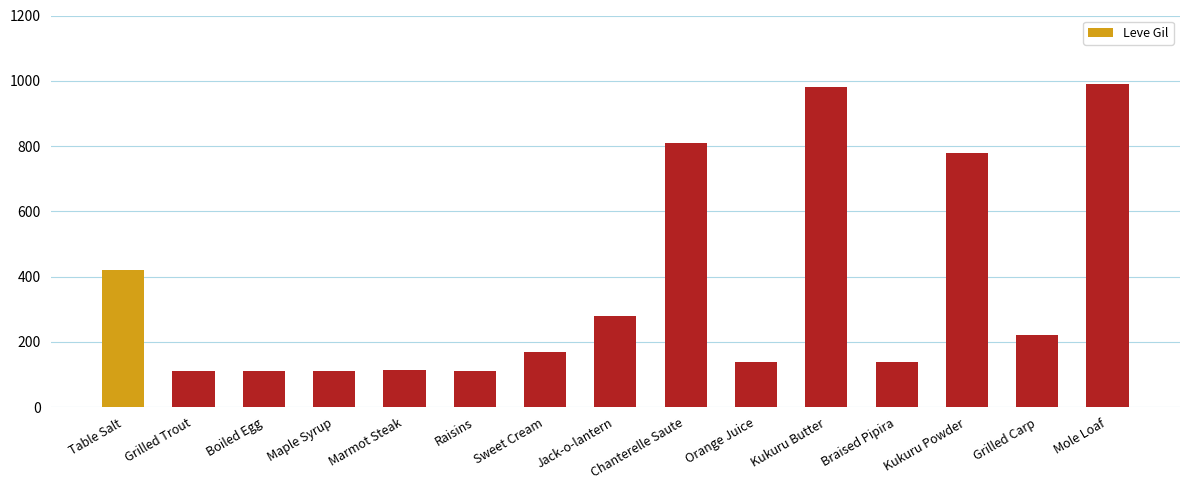

What is the sum of the values at Orange Juice and Raisins?

252